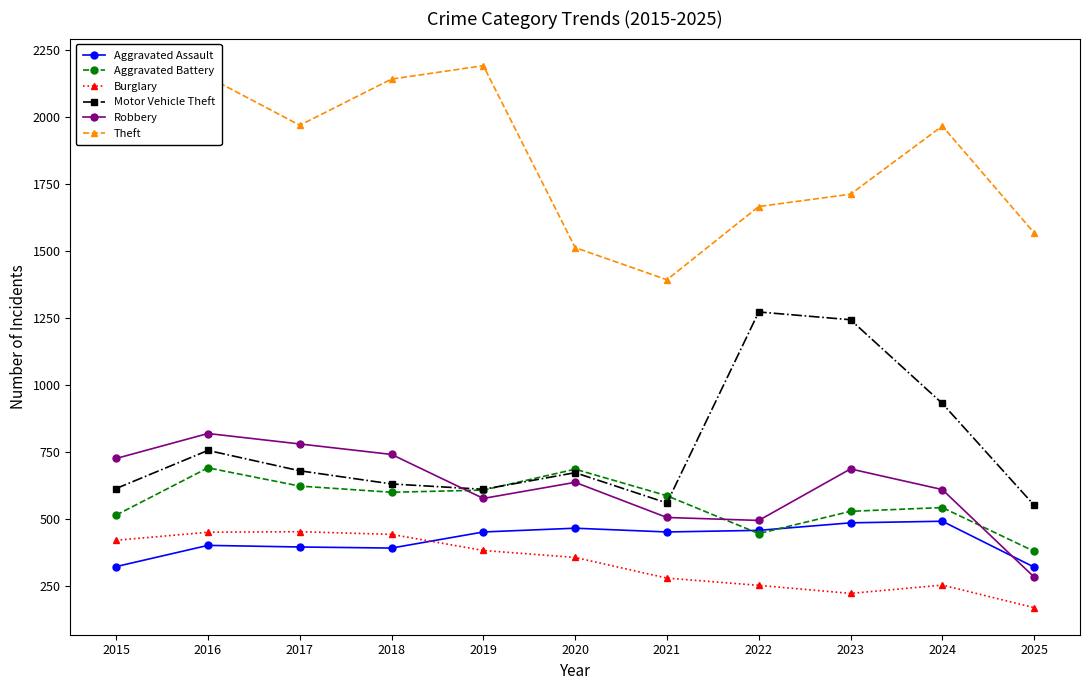

The value of Aggravated Battery at 2021 is 374. True or false?

False